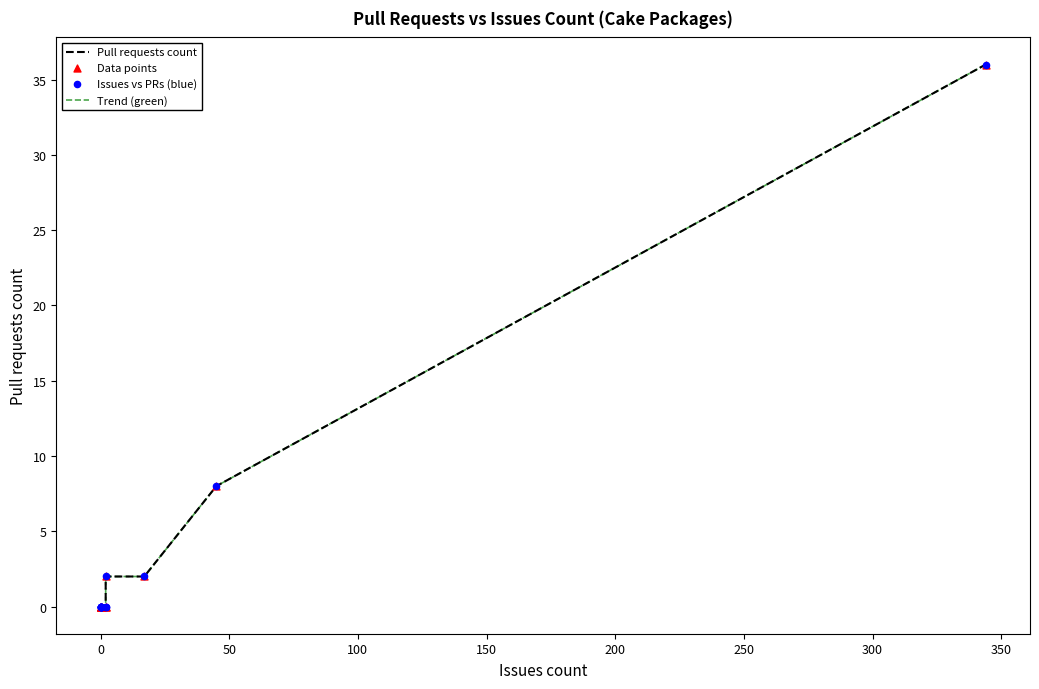

What are all the series names shown in the legend?

Pull requests count, Trend (green), Data points, Issues vs PRs (blue)